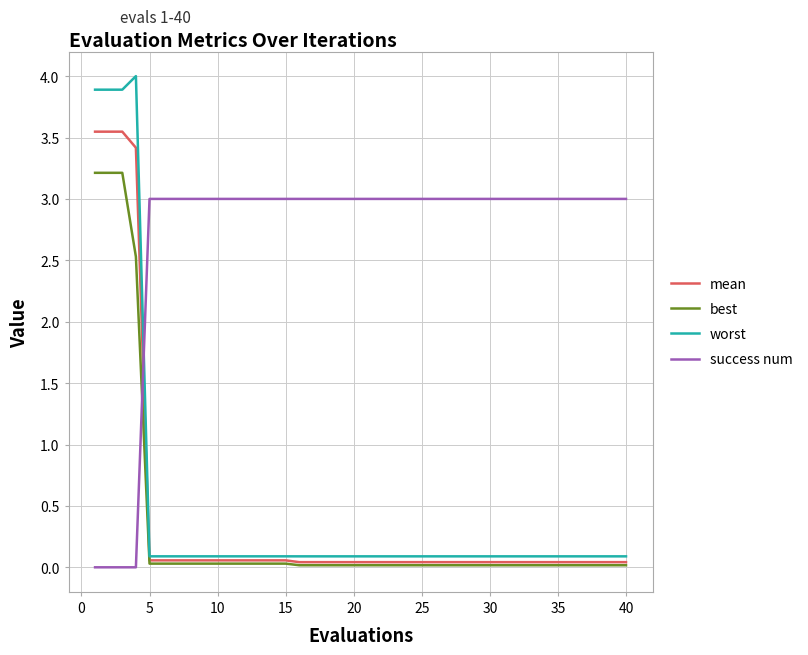

Which series has the largest total across all categories?

success num